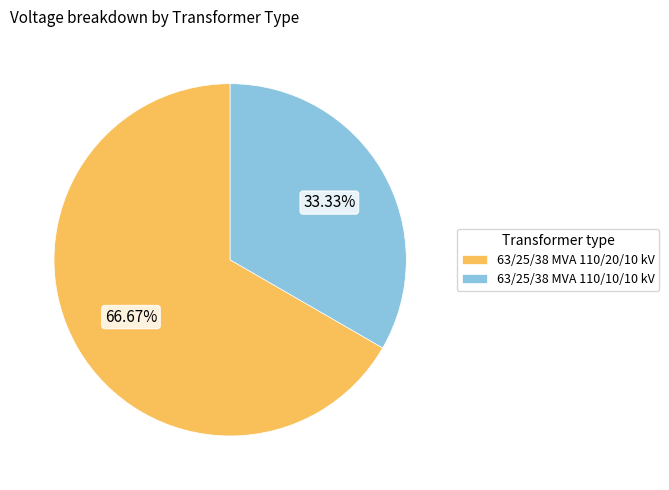

To the nearest percent, what is the combined percentage of 63/25/38 MVA 110/10/10 kV and 63/25/38 MVA 110/20/10 kV?

100%